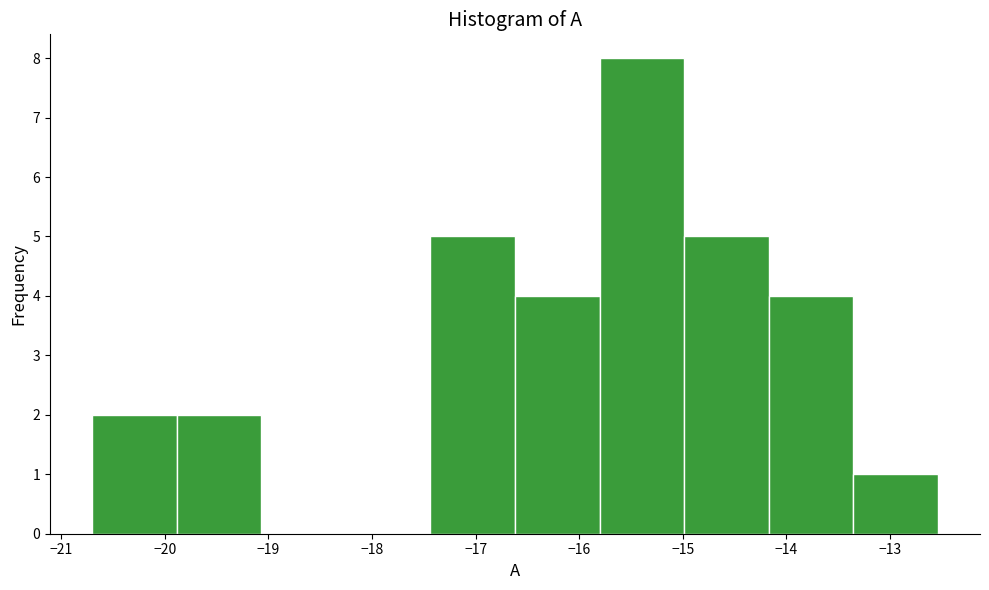

What is the height of the bar covering -20.7 to -19.9 on the x-axis? Neither the bar edges nor the heights are printed on the chart, so give them approximately, as read against the axes.

2